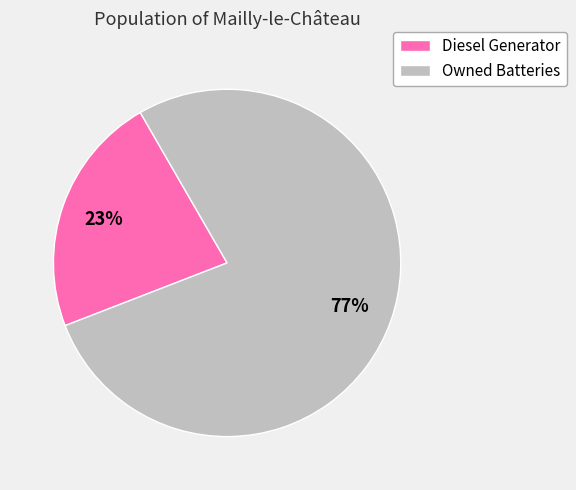

Which slice is the largest?

Owned Batteries